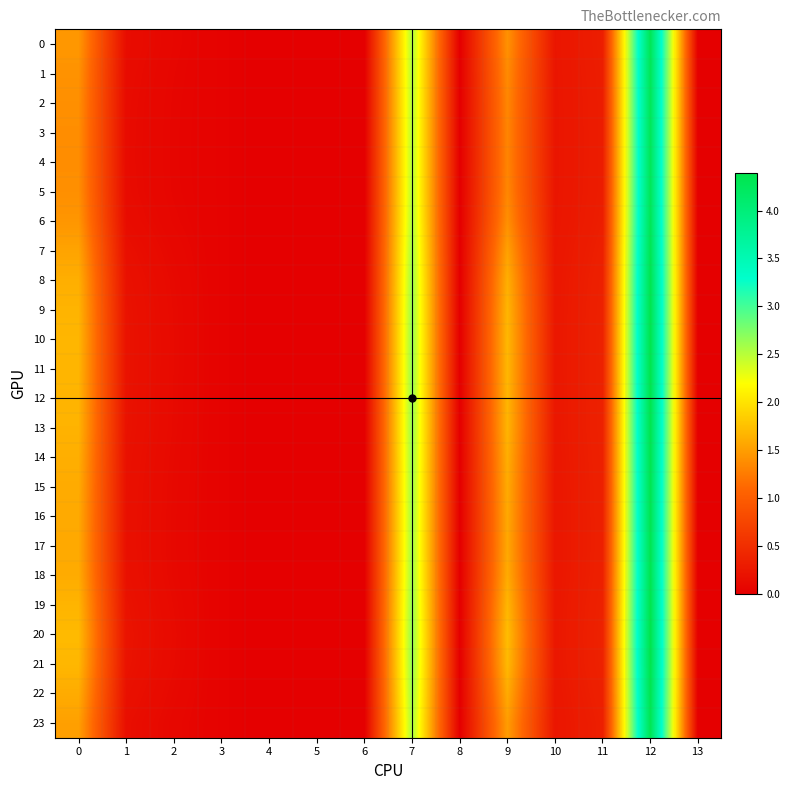

What is the spread (max minus min) of values at 2?

0.1